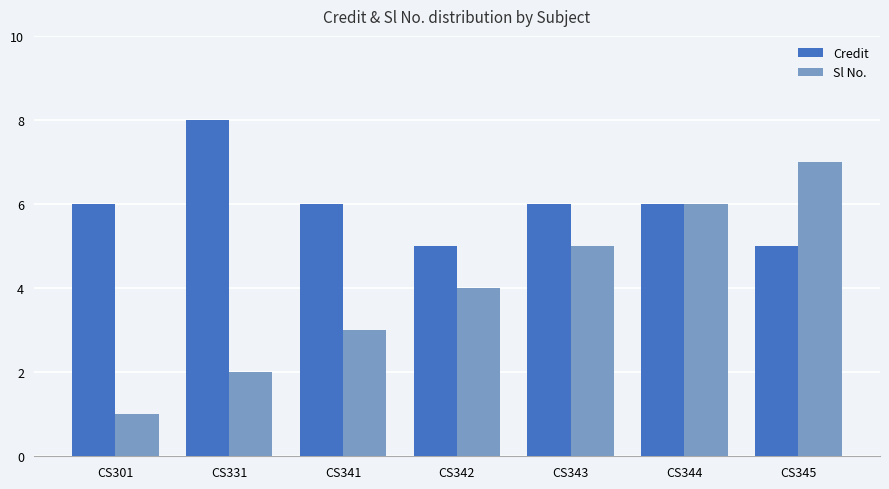

What is the difference between the maximum and minimum values in the Credit series?

3